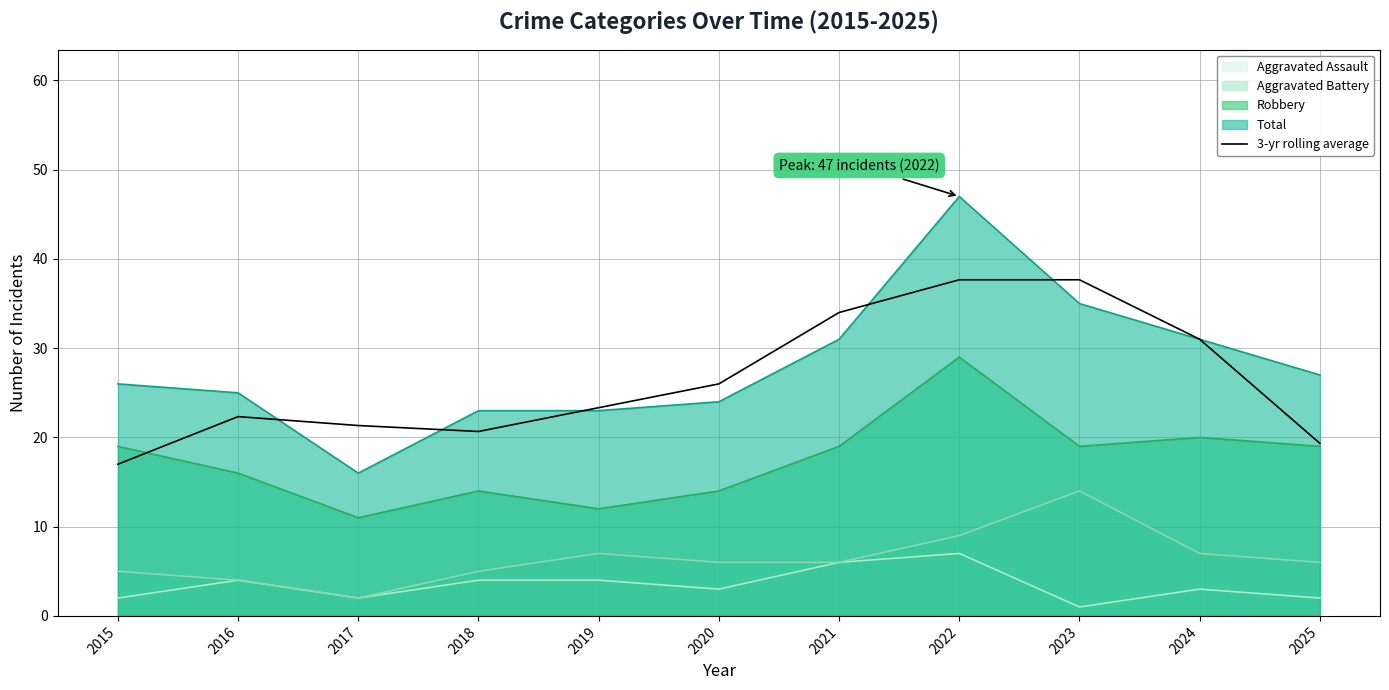

Reading left to right, what are all the values shown in this chart?

17.0	22.3	21.3	20.7	23.3	26.0	34.0	37.7	37.7	31.0	19.3